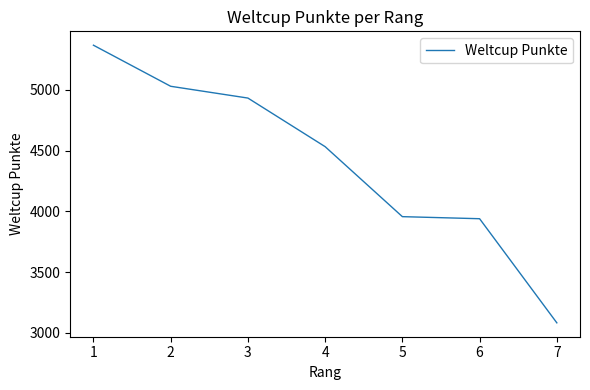

True or false: there are more than 2 points higher than both neighbors.

False